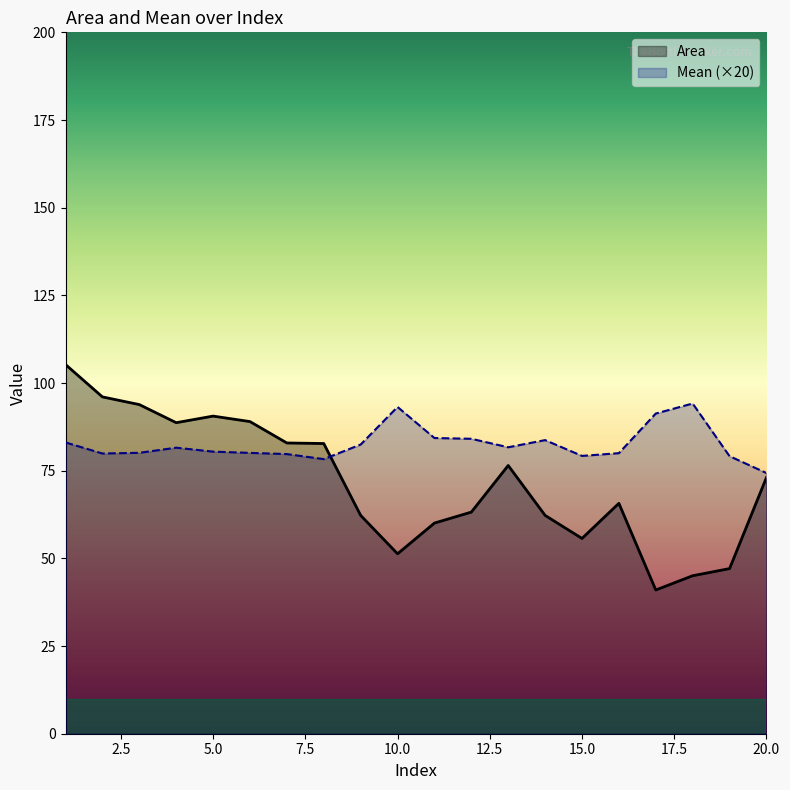

What are all the series names shown in the legend?

Area, Mean (×20)